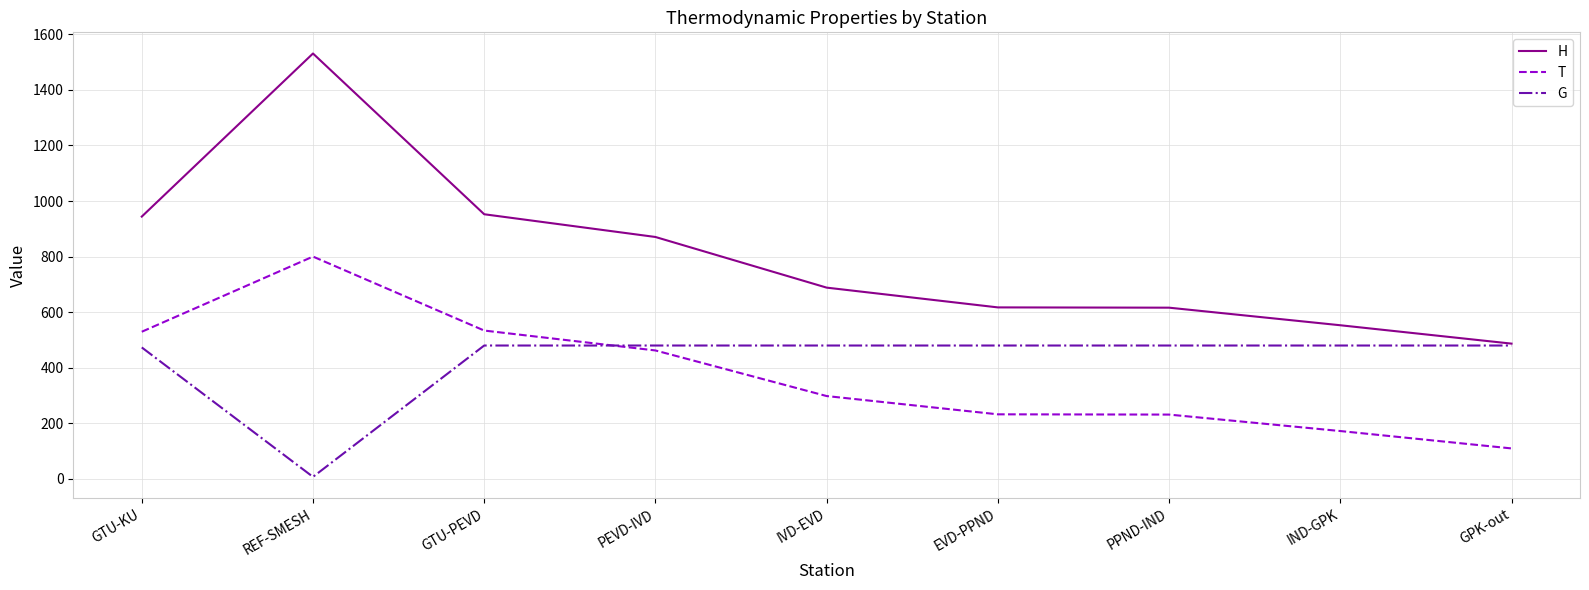

What is the greatest value displayed?

1531.1